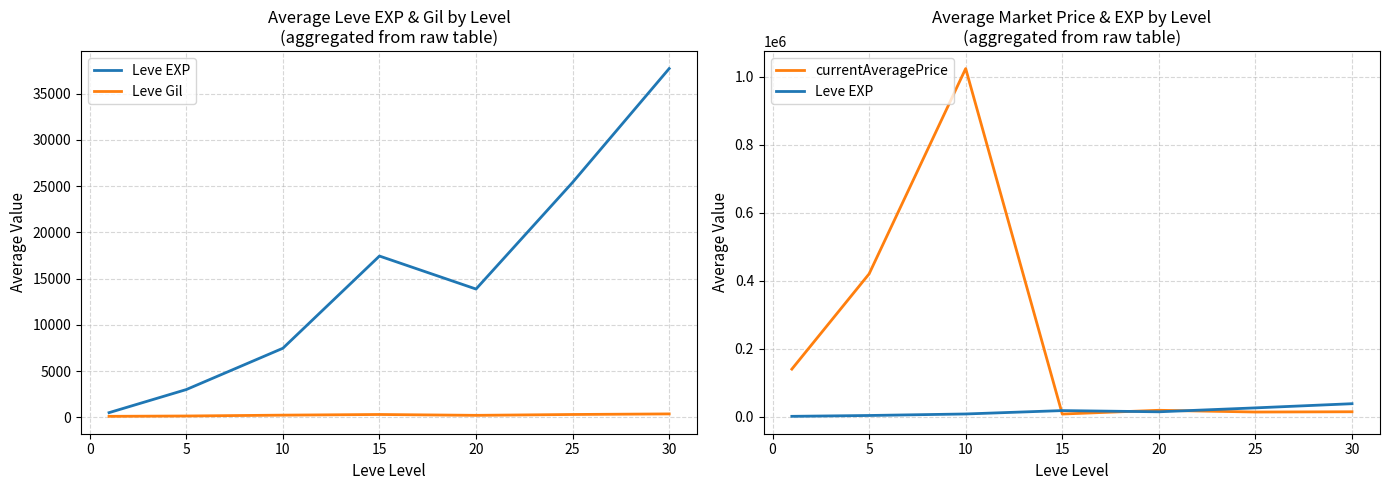

Which has a higher value, 20 or −5?

20